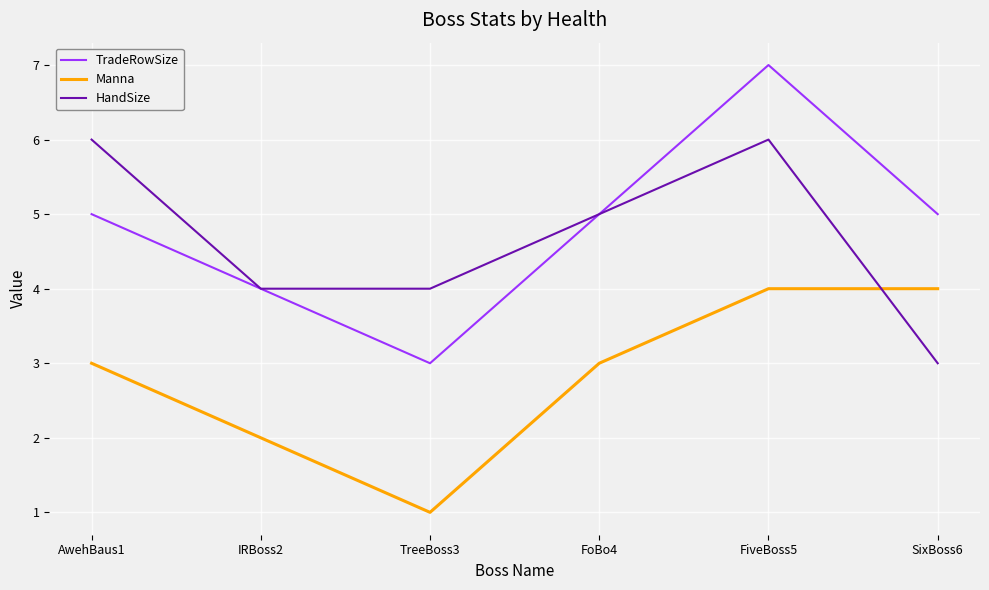

Between TreeBoss3 and SixBoss6, which series saw the biggest shift?

Manna